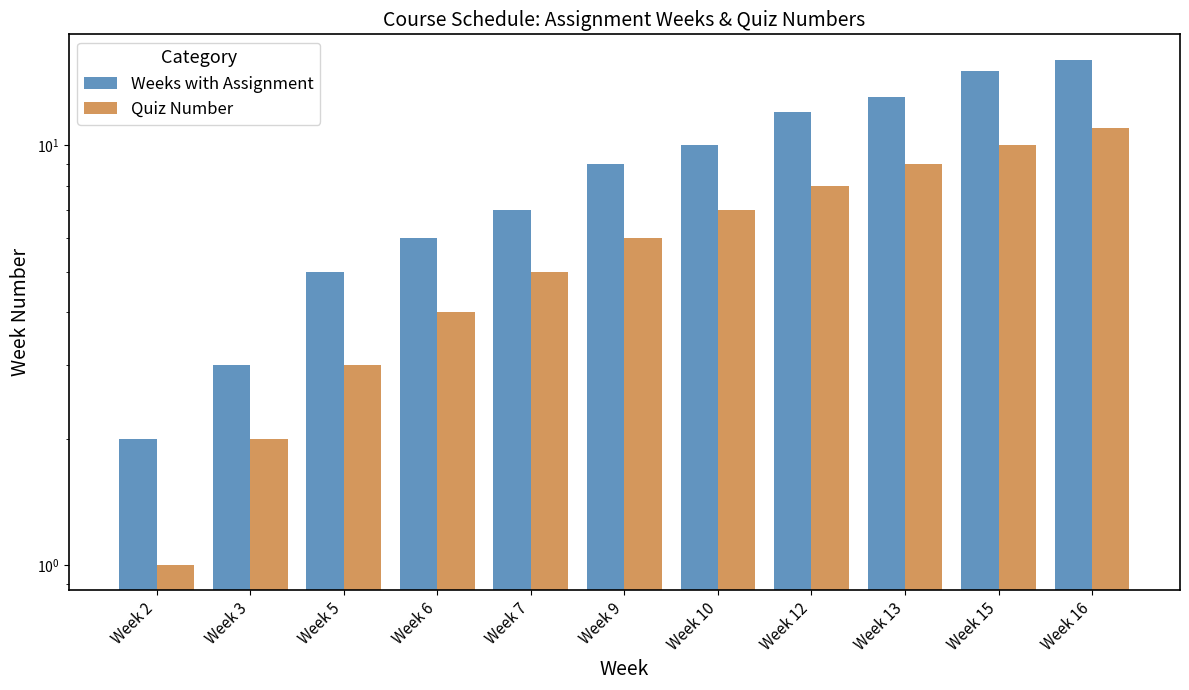

What is the total value across all series at Week 13?

22